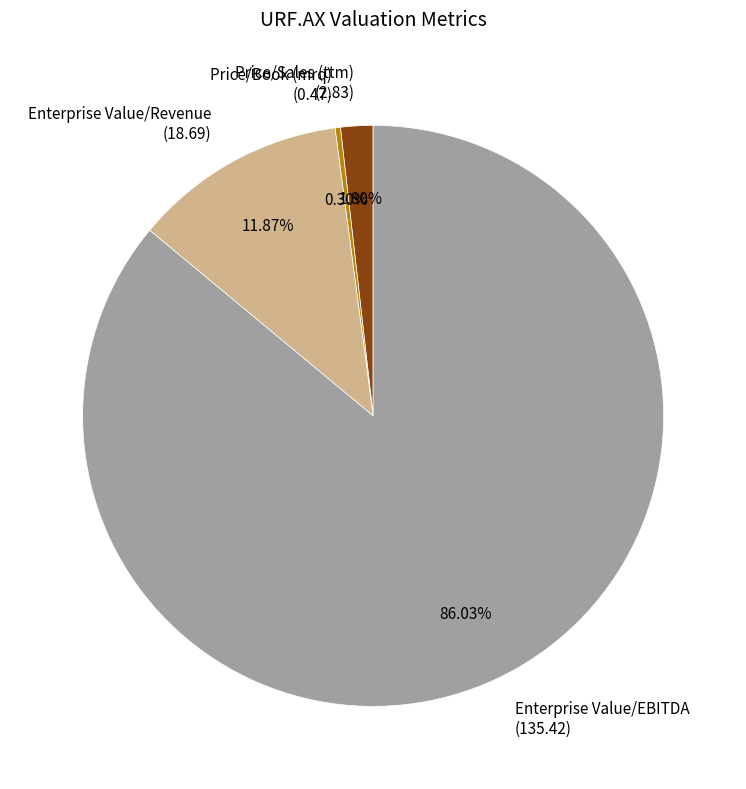

Do Enterprise Value/EBITDA and Price/Book (mrq) together represent more than half of the pie?

Yes